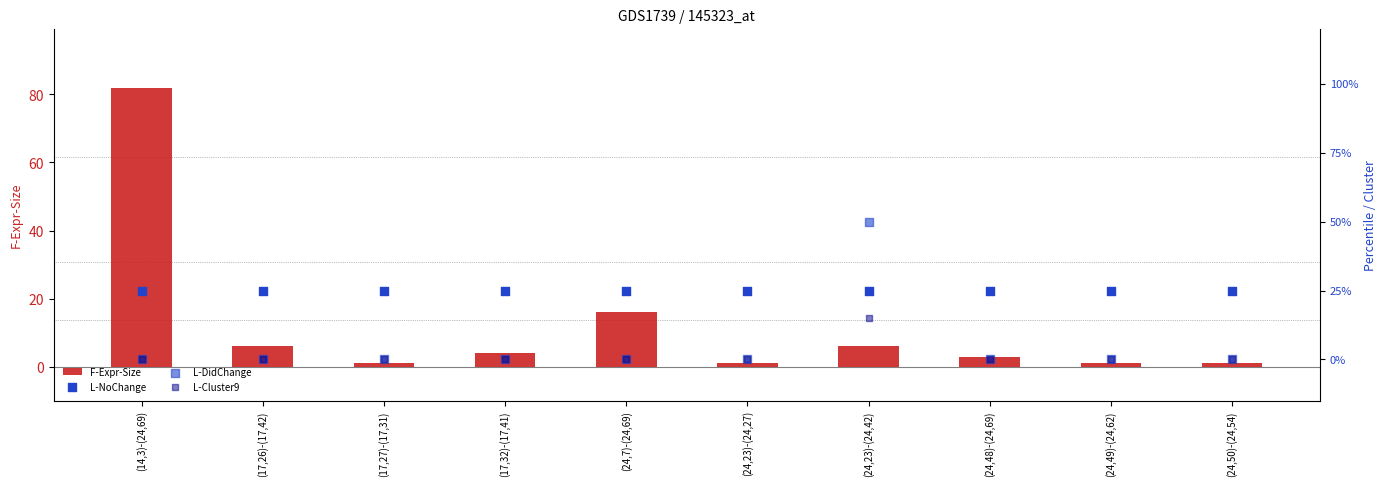

What are all the series names shown in the legend?

F-Expr-Size, L-NoChange, L-DidChange, L-Cluster9